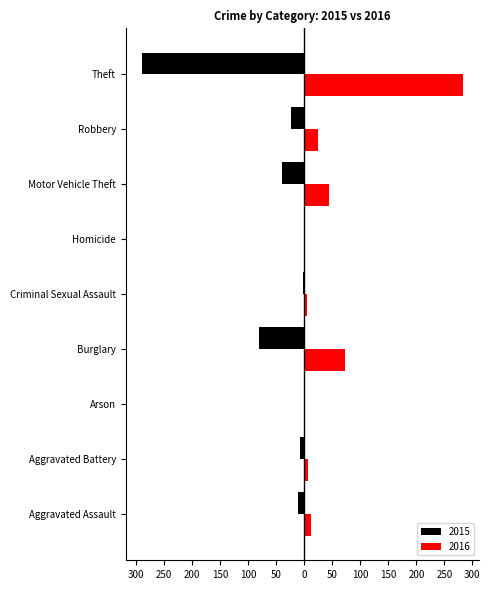

Between Aggravated Assault and Aggravated Battery, which series saw the biggest shift?

Red